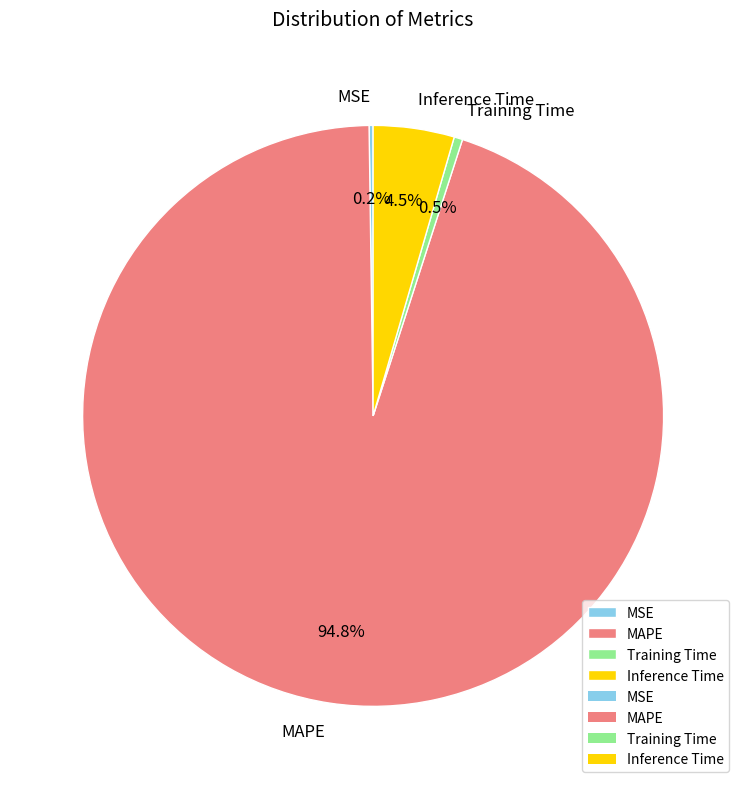

Which slice is the largest?

MAPE